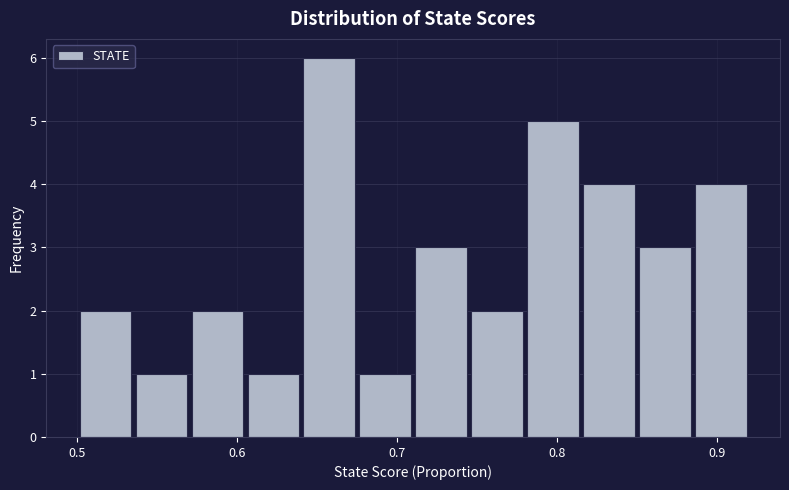

Around what value on the x-axis is the tallest bar? Give the approximate position of its centre, as read against the axis.

0.66